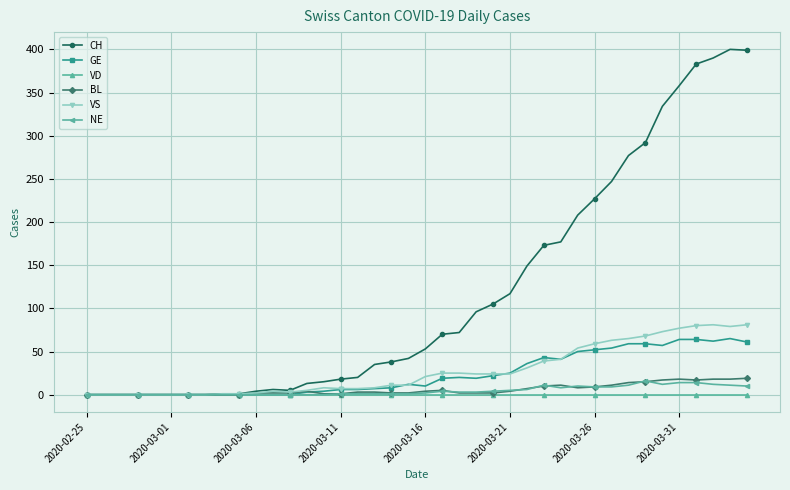

True or false: VS has more than 0 points higher than both neighbors.

True